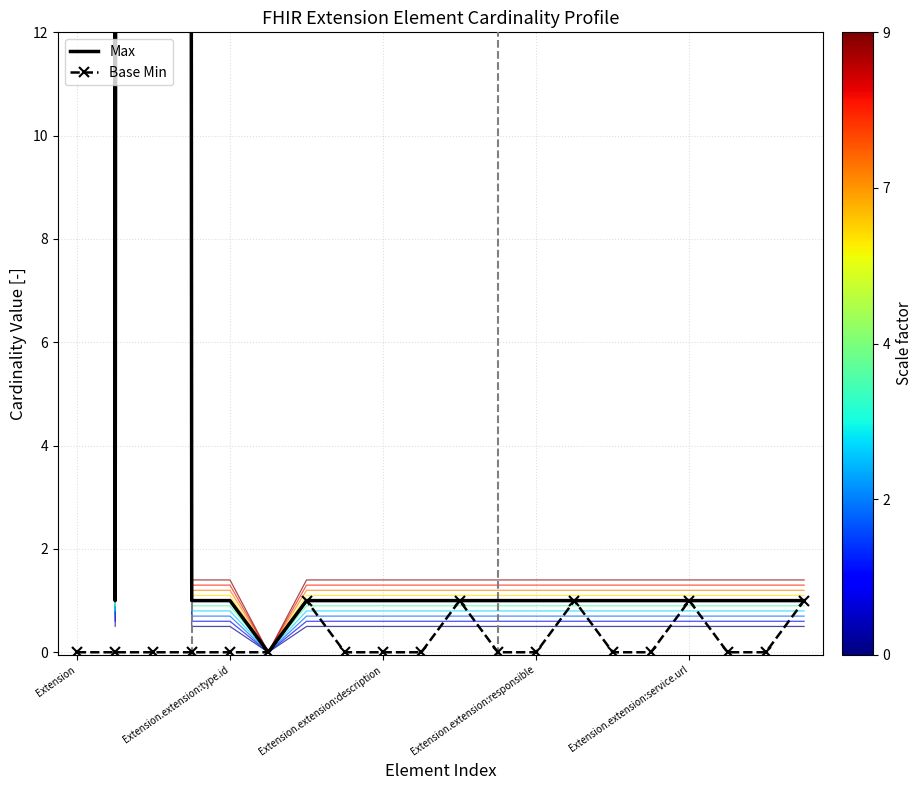

Which category has the lowest value across all series?

5